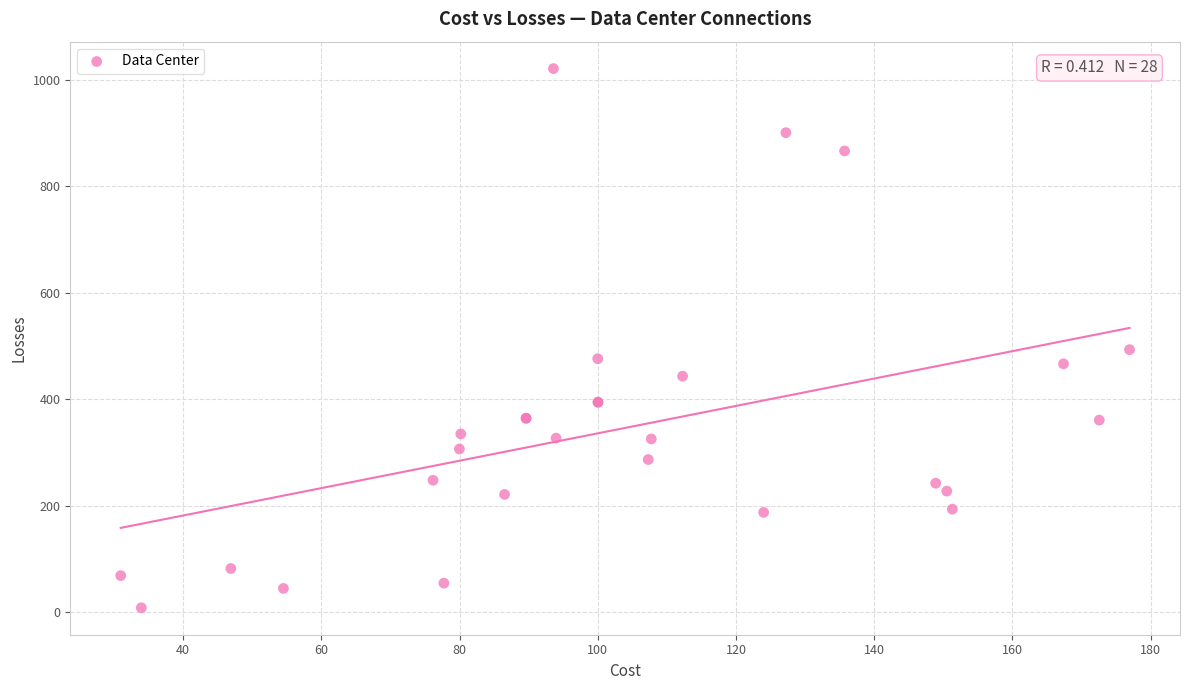

What Y value in the scatter plot is closest to 514?

492.8